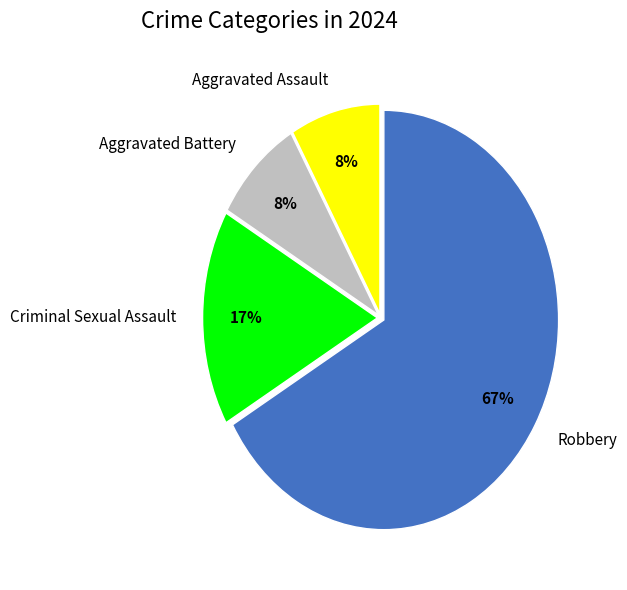

Count the number of slices in the pie.

4